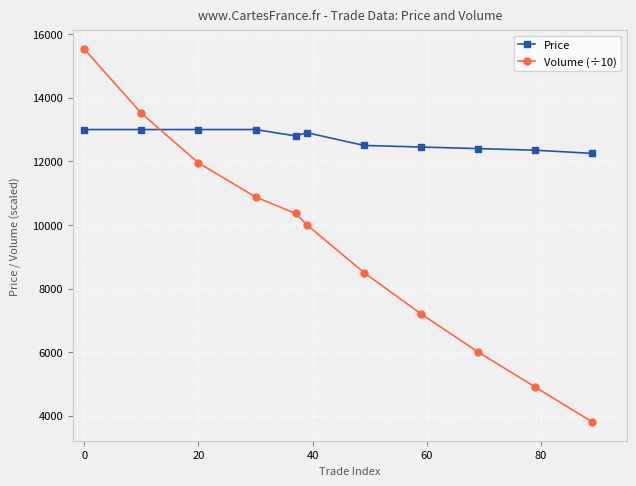

Rank the series by their average value, from highest to lowest.

Price, Volume (÷10)